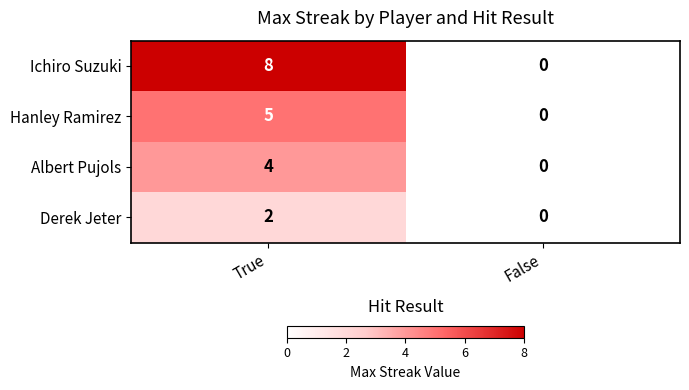

Count the number of categories in the chart.

2